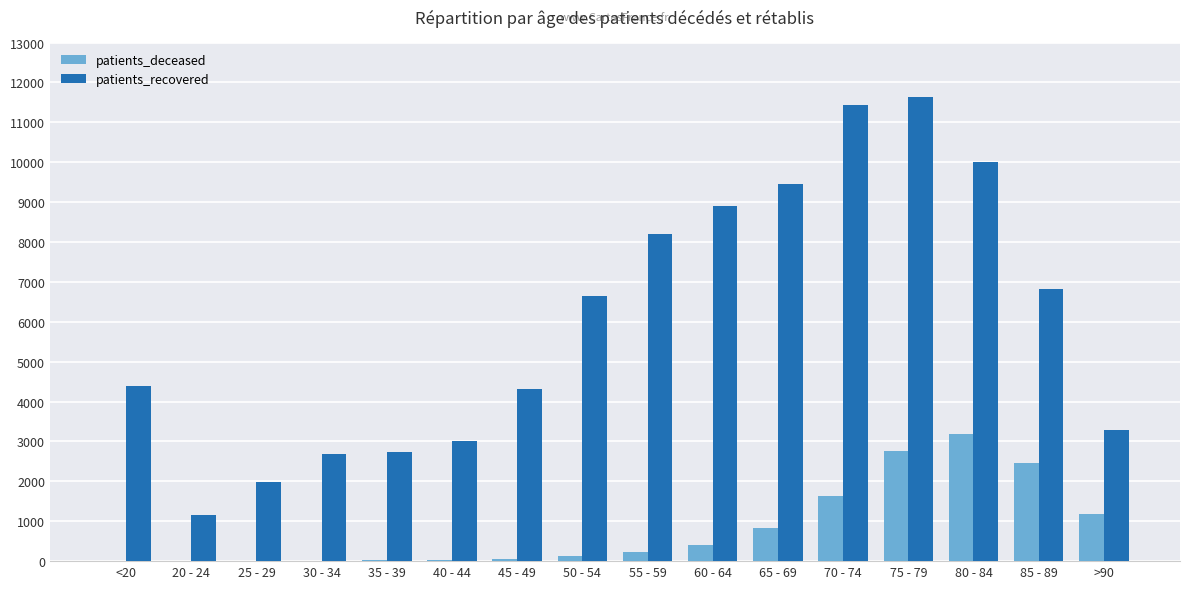

Does the chart contain stacked bars?

No